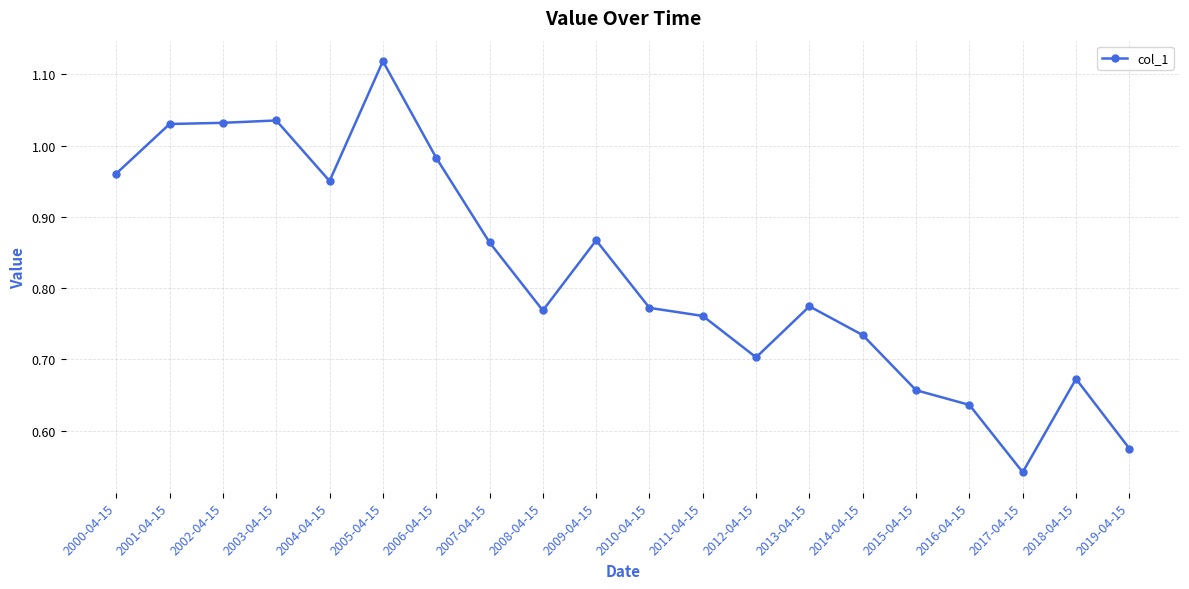

True or false: the data shows 1.5 at 2000-04-15.

False